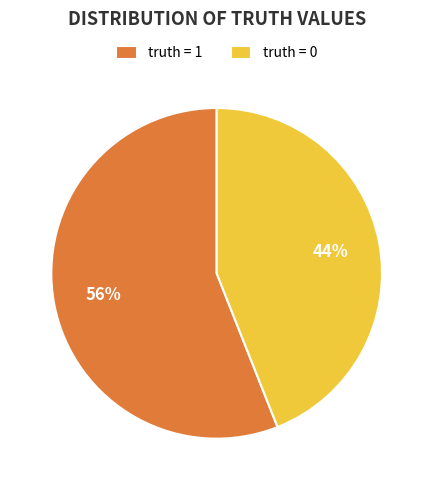

To the nearest percent, what is the difference between the largest and smallest slice percentages?

12%